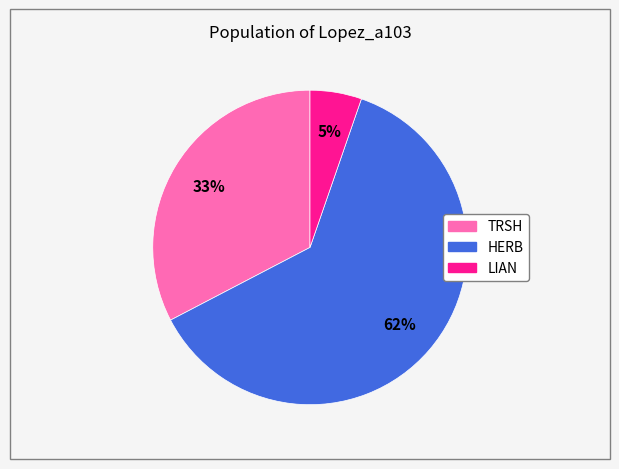

Count the number of slices in the pie.

3